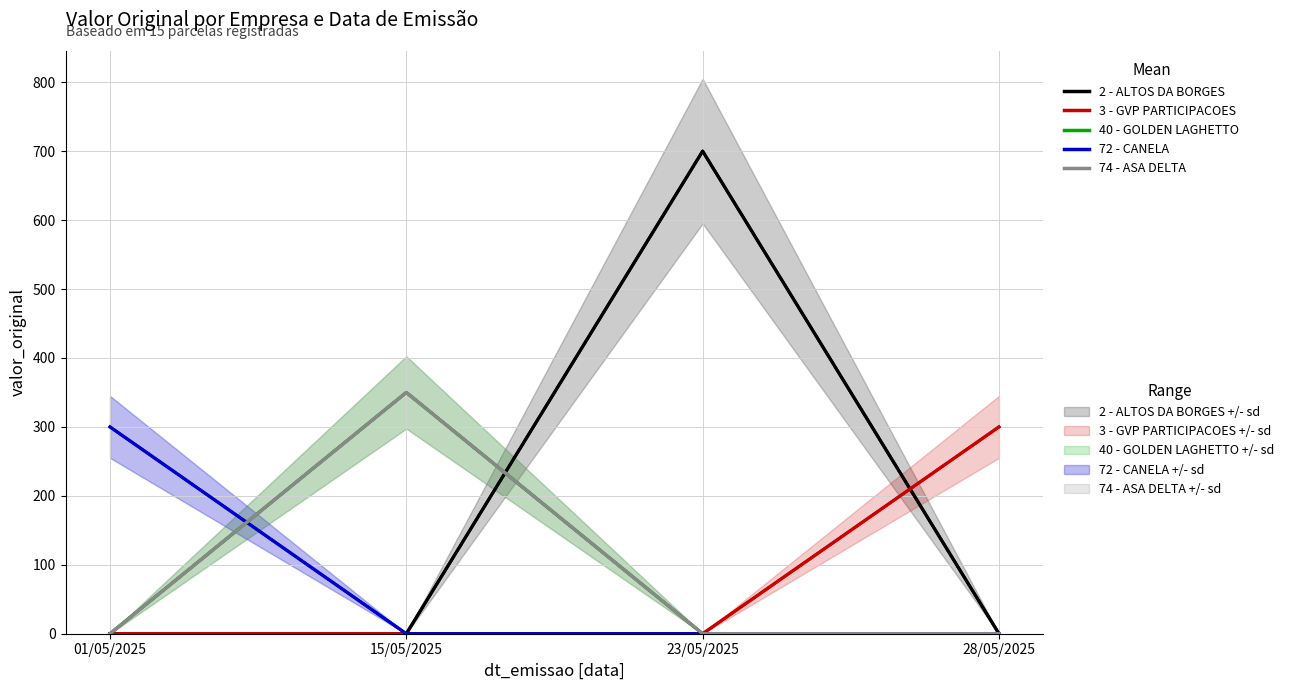

At 28/05/2025, list the series in order from largest to smallest.

3 - GVP PARTICIPACOES, 2 - ALTOS DA BORGES, 40 - GOLDEN LAGHETTO, 72 - CANELA, 74 - ASA DELTA